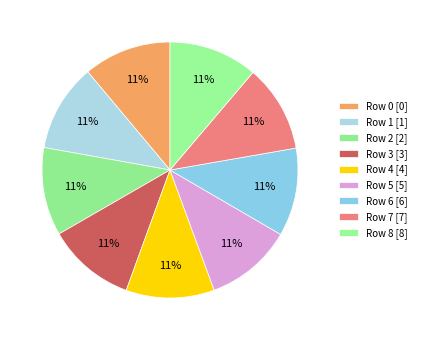

Count the number of slices in the pie.

9